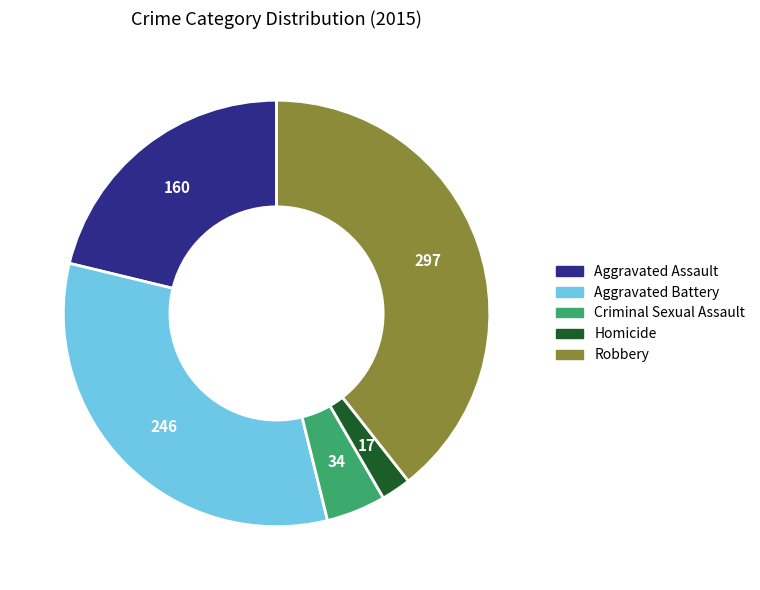

Is Robbery the majority of the pie?

No